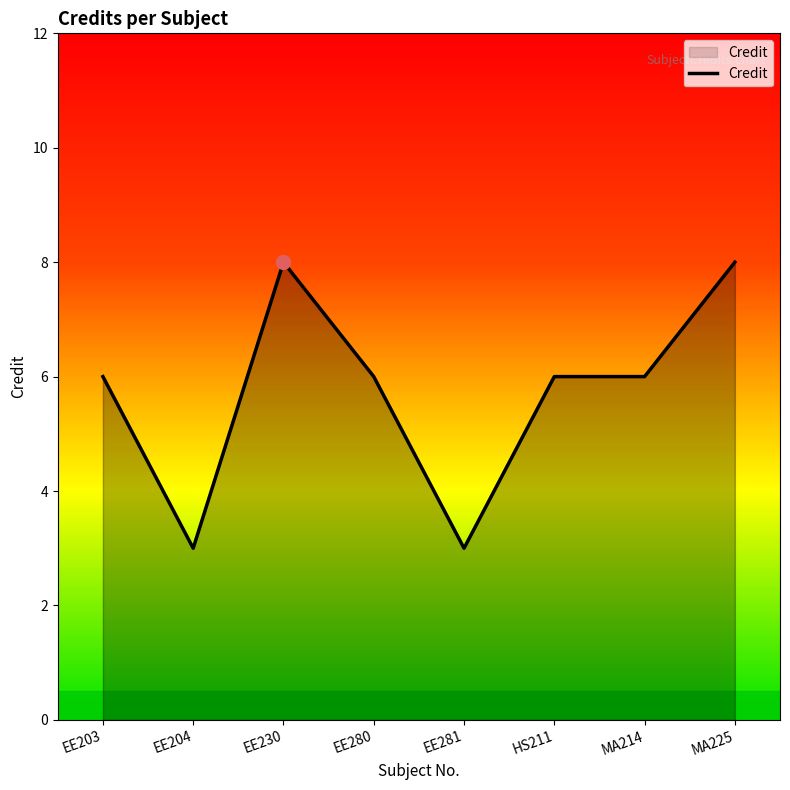

The chart shows a value of 6 at EE203. True or false?

True